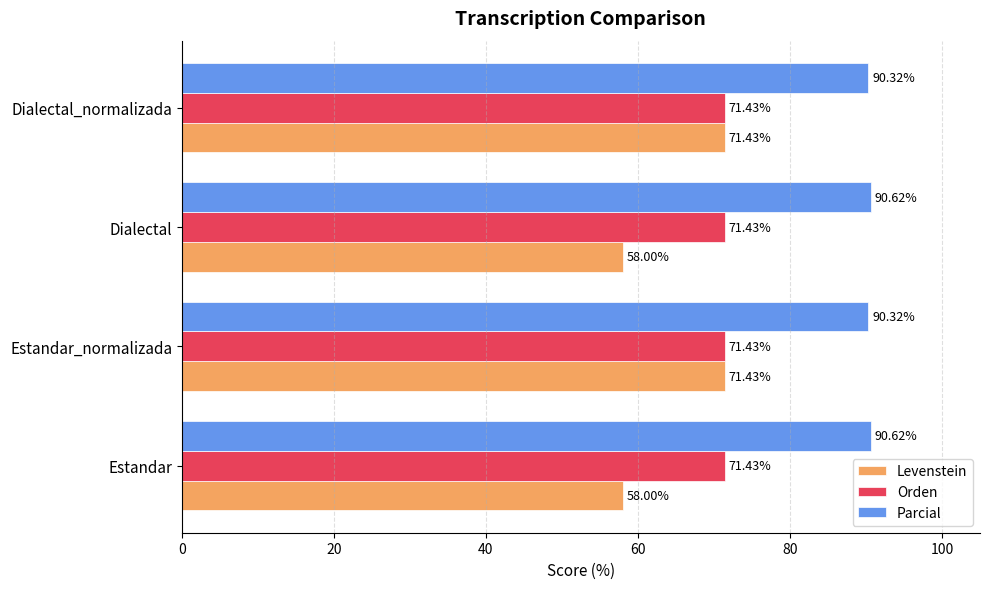

What is the difference between the maximum and minimum values in the Parcial series?

0.3